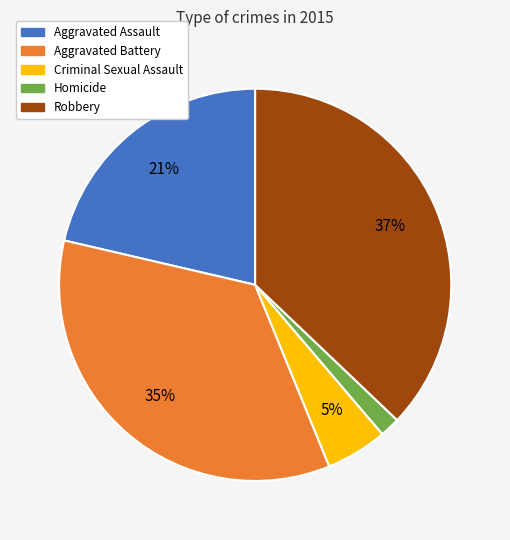

Approximately how many times larger is the value at Aggravated Assault compared to Aggravated Battery?

0.6